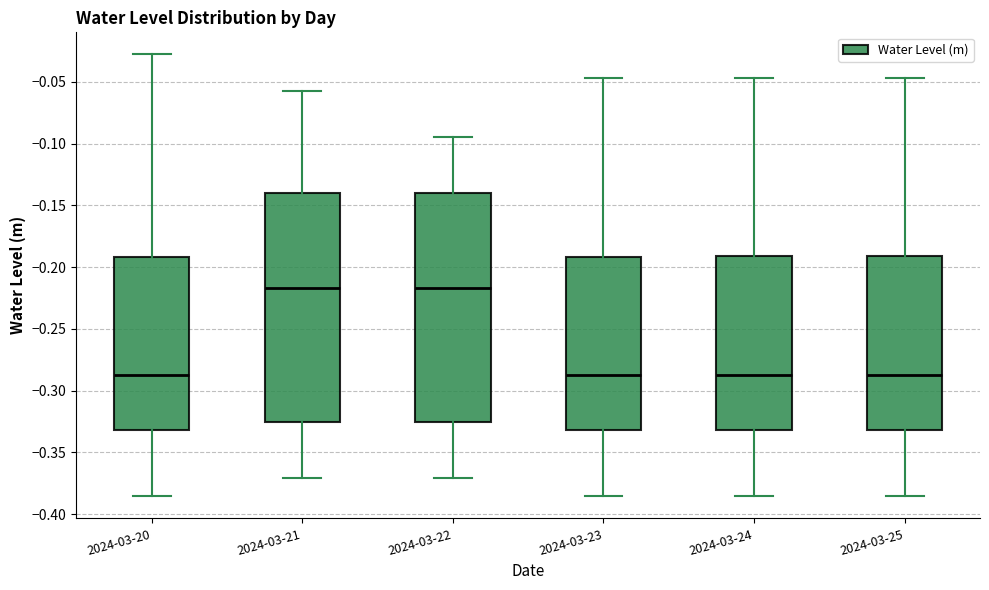

Reading left to right, read every box against the y-axis: the position of its median line, the range the box covers, and the ends of its whiskers. The values are not printed on the chart, so give them approximately, as read against the axis.

2024-03-20: median -0.285, box -0.330 to -0.190, whiskers -0.385 to -0.030
2024-03-21: median -0.215, box -0.325 to -0.140, whiskers -0.370 to -0.060
2024-03-22: median -0.215, box -0.325 to -0.140, whiskers -0.370 to -0.095
2024-03-23: median -0.285, box -0.330 to -0.190, whiskers -0.385 to -0.045
2024-03-24: median -0.285, box -0.330 to -0.190, whiskers -0.385 to -0.045
2024-03-25: median -0.285, box -0.330 to -0.190, whiskers -0.385 to -0.045